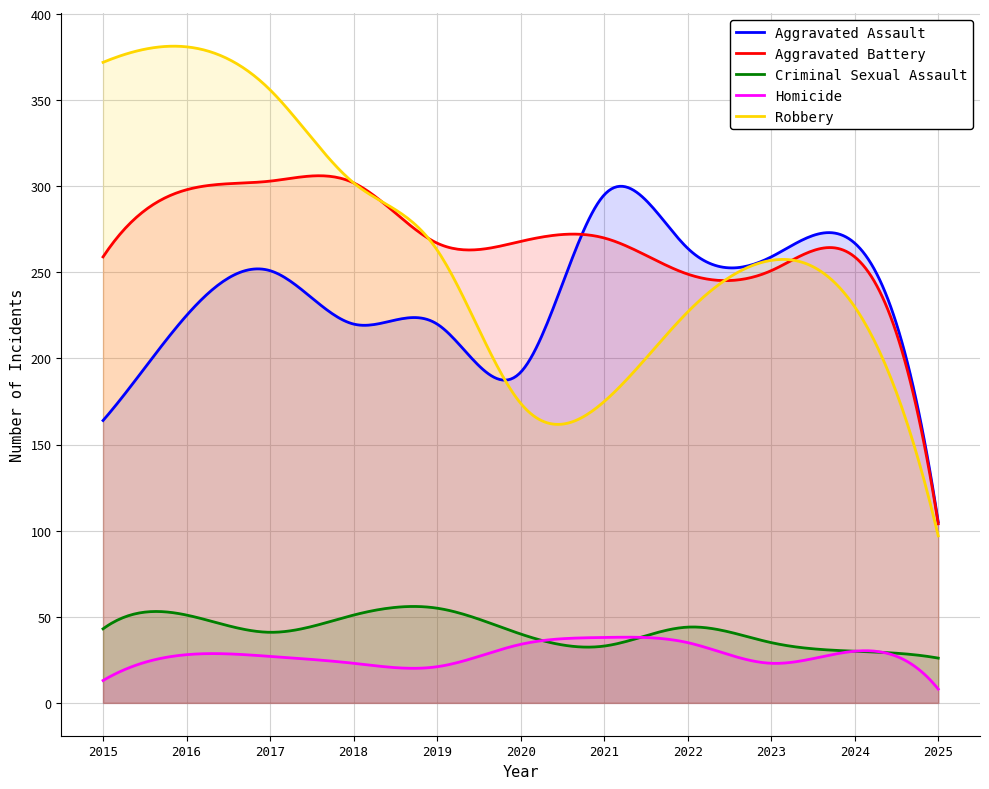

Rank the series by their maximum value, from highest to lowest.

Robbery, Aggravated Battery, Aggravated Assault, Criminal Sexual Assault, Homicide